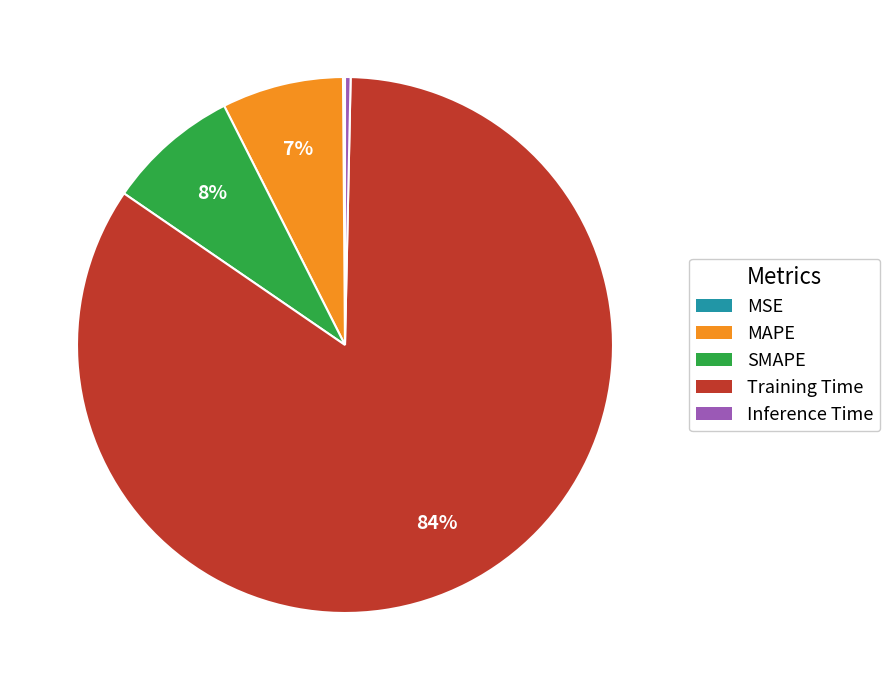

To the nearest percent, what is the average slice percentage?

20%